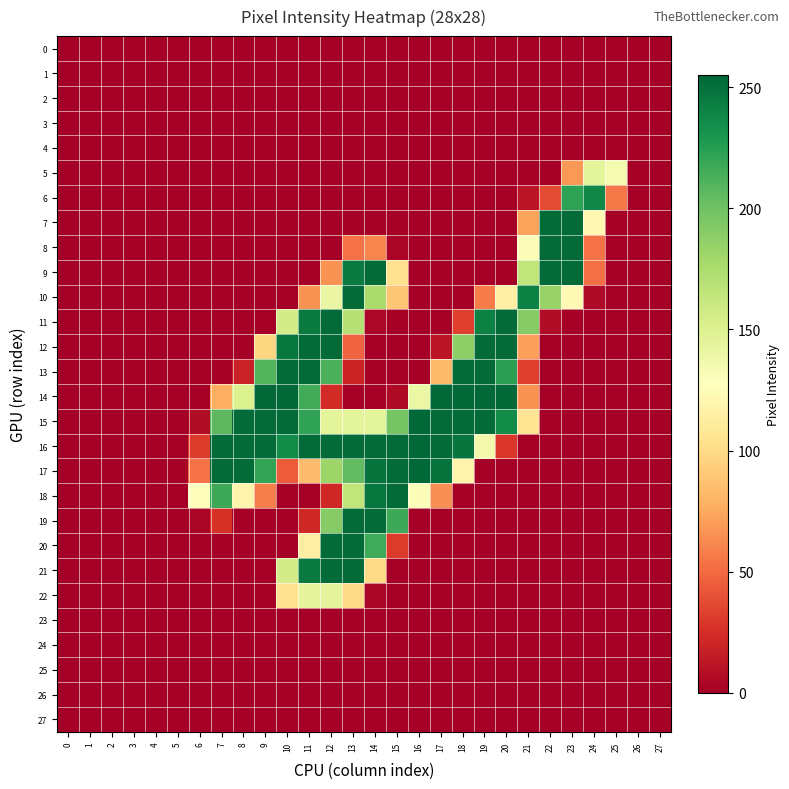

Reading right to left, transcribe all the data shown in this chart.

0: 27=0	26=0	25=0	24=0	23=0	22=0	21=0	20=0	19=0	18=0	17=0	16=0	15=0	14=0	13=0	12=0	11=0	10=0	9=0	8=0	7=0	6=0	5=0	4=0	3=0	2=0	1=0	0=0
1: 27=0	26=0	25=0	24=0	23=0	22=0	21=0	20=0	19=0	18=0	17=0	16=0	15=0	14=0	13=0	12=0	11=0	10=0	9=0	8=0	7=0	6=0	5=0	4=0	3=0	2=0	1=0	0=0
2: 27=0	26=0	25=0	24=0	23=0	22=0	21=0	20=0	19=0	18=0	17=0	16=0	15=0	14=0	13=0	12=0	11=0	10=0	9=0	8=0	7=0	6=0	5=0	4=0	3=0	2=0	1=0	0=0
3: 27=0	26=0	25=0	24=0	23=0	22=0	21=0	20=0	19=0	18=0	17=0	16=0	15=0	14=0	13=0	12=0	11=0	10=0	9=0	8=0	7=0	6=0	5=0	4=0	3=0	2=0	1=0	0=0
4: 27=0	26=0	25=0	24=0	23=0	22=0	21=0	20=0	19=0	18=0	17=0	16=0	15=0	14=0	13=0	12=0	11=0	10=0	9=0	8=0	7=0	6=0	5=0	4=0	3=0	2=0	1=0	0=0
5: 27=0	26=0	25=134	24=145	23=68	22=0	21=0	20=0	19=0	18=0	17=0	16=0	15=0	14=0	13=0	12=0	11=0	10=0	9=0	8=0	7=0	6=0	5=0	4=0	3=0	2=0	1=0	0=0
6: 27=0	26=0	25=56	24=238	23=223	22=37	21=11	20=0	19=0	18=0	17=0	16=0	15=0	14=0	13=0	12=0	11=0	10=0	9=0	8=0	7=0	6=0	5=0	4=0	3=0	2=0	1=0	0=0
7: 27=0	26=0	25=0	24=122	23=253	22=253	21=73	20=0	19=0	18=0	17=0	16=0	15=0	14=0	13=0	12=0	11=0	10=0	9=0	8=0	7=0	6=0	5=0	4=0	3=0	2=0	1=0	0=0
8: 27=0	26=0	25=0	24=53	23=253	22=253	21=130	20=0	19=0	18=0	17=0	16=0	15=3	14=61	13=53	12=0	11=0	10=0	9=0	8=0	7=0	6=0	5=0	4=0	3=0	2=0	1=0	0=0
9: 27=0	26=0	25=0	24=52	23=253	22=253	21=165	20=0	19=0	18=0	17=0	16=0	15=104	14=253	13=245	12=66	11=0	10=0	9=0	8=0	7=0	6=0	5=0	4=0	3=0	2=0	1=0	0=0
10: 27=0	26=0	25=0	24=5	23=123	22=184	21=242	20=115	19=57	18=0	17=0	16=0	15=89	14=176	13=253	12=141	11=66	10=0	9=0	8=0	7=0	6=0	5=0	4=0	3=0	2=0	1=0	0=0
11: 27=0	26=0	25=0	24=0	23=0	22=7	21=191	20=253	19=242	18=32	17=0	16=0	15=0	14=4	13=170	12=253	11=245	10=156	9=0	8=0	7=0	6=0	5=0	4=0	3=0	2=0	1=0	0=0
12: 27=0	26=0	25=0	24=0	23=0	22=0	21=71	20=253	19=253	18=188	17=11	16=0	15=0	14=0	13=47	12=253	11=253	10=247	9=97	8=0	7=0	6=0	5=0	4=0	3=0	2=0	1=0	0=0
13: 27=0	26=0	25=0	24=0	23=0	22=0	21=32	20=224	19=253	18=253	17=83	16=0	15=0	14=0	13=19	12=213	11=253	10=253	9=210	8=18	7=0	6=0	5=0	4=0	3=0	2=0	1=0	0=0
14: 27=0	26=0	25=0	24=0	23=0	22=0	21=66	20=254	19=254	18=254	17=254	16=140	15=6	14=0	13=0	12=23	11=216	10=254	9=254	8=151	7=77	6=0	5=0	4=0	3=0	2=0	1=0	0=0
15: 27=0	26=0	25=0	24=0	23=0	22=0	21=106	20=236	19=253	18=253	17=253	16=254	15=197	14=145	13=145	12=145	11=222	10=253	9=253	8=253	7=207	6=7	5=0	4=0	3=0	2=0	1=0	0=0
16: 27=0	26=0	25=0	24=0	23=0	22=0	21=0	20=28	19=136	18=248	17=253	16=254	15=253	14=253	13=253	12=253	11=253	10=236	9=253	8=253	7=253	6=30	5=0	4=0	3=0	2=0	1=0	0=0
17: 27=0	26=0	25=0	24=0	23=0	22=0	21=0	20=0	19=0	18=118	17=249	16=254	15=253	14=249	13=205	12=182	11=84	10=44	9=221	8=253	7=253	6=53	5=0	4=0	3=0	2=0	1=0	0=0
18: 27=0	26=0	25=0	24=0	23=0	22=0	21=0	20=0	19=0	18=0	17=65	16=130	15=253	14=247	13=165	12=21	11=0	10=0	9=58	8=118	7=218	6=128	5=0	4=0	3=0	2=0	1=0	0=0
19: 27=0	26=0	25=0	24=0	23=0	22=0	21=0	20=0	19=0	18=0	17=0	16=0	15=218	14=253	13=253	12=191	11=21	10=0	9=0	8=0	7=26	6=3	5=0	4=0	3=0	2=0	1=0	0=0
20: 27=0	26=0	25=0	24=0	23=0	22=0	21=0	20=0	19=0	18=0	17=0	16=0	15=30	14=217	13=253	12=253	11=114	10=0	9=0	8=0	7=0	6=0	5=0	4=0	3=0	2=0	1=0	0=0
21: 27=0	26=0	25=0	24=0	23=0	22=0	21=0	20=0	19=0	18=0	17=0	16=0	15=0	14=99	13=253	12=253	11=245	10=156	9=0	8=0	7=0	6=0	5=0	4=0	3=0	2=0	1=0	0=0
22: 27=0	26=0	25=0	24=0	23=0	22=0	21=0	20=0	19=0	18=0	17=0	16=0	15=0	14=3	13=99	12=144	11=144	10=104	9=0	8=0	7=0	6=0	5=0	4=0	3=0	2=0	1=0	0=0
23: 27=0	26=0	25=0	24=0	23=0	22=0	21=0	20=0	19=0	18=0	17=0	16=0	15=0	14=0	13=0	12=0	11=0	10=0	9=0	8=0	7=0	6=0	5=0	4=0	3=0	2=0	1=0	0=0
24: 27=0	26=0	25=0	24=0	23=0	22=0	21=0	20=0	19=0	18=0	17=0	16=0	15=0	14=0	13=0	12=0	11=0	10=0	9=0	8=0	7=0	6=0	5=0	4=0	3=0	2=0	1=0	0=0
25: 27=0	26=0	25=0	24=0	23=0	22=0	21=0	20=0	19=0	18=0	17=0	16=0	15=0	14=0	13=0	12=0	11=0	10=0	9=0	8=0	7=0	6=0	5=0	4=0	3=0	2=0	1=0	0=0
26: 27=0	26=0	25=0	24=0	23=0	22=0	21=0	20=0	19=0	18=0	17=0	16=0	15=0	14=0	13=0	12=0	11=0	10=0	9=0	8=0	7=0	6=0	5=0	4=0	3=0	2=0	1=0	0=0
27: 27=0	26=0	25=0	24=0	23=0	22=0	21=0	20=0	19=0	18=0	17=0	16=0	15=0	14=0	13=0	12=0	11=0	10=0	9=0	8=0	7=0	6=0	5=0	4=0	3=0	2=0	1=0	0=0